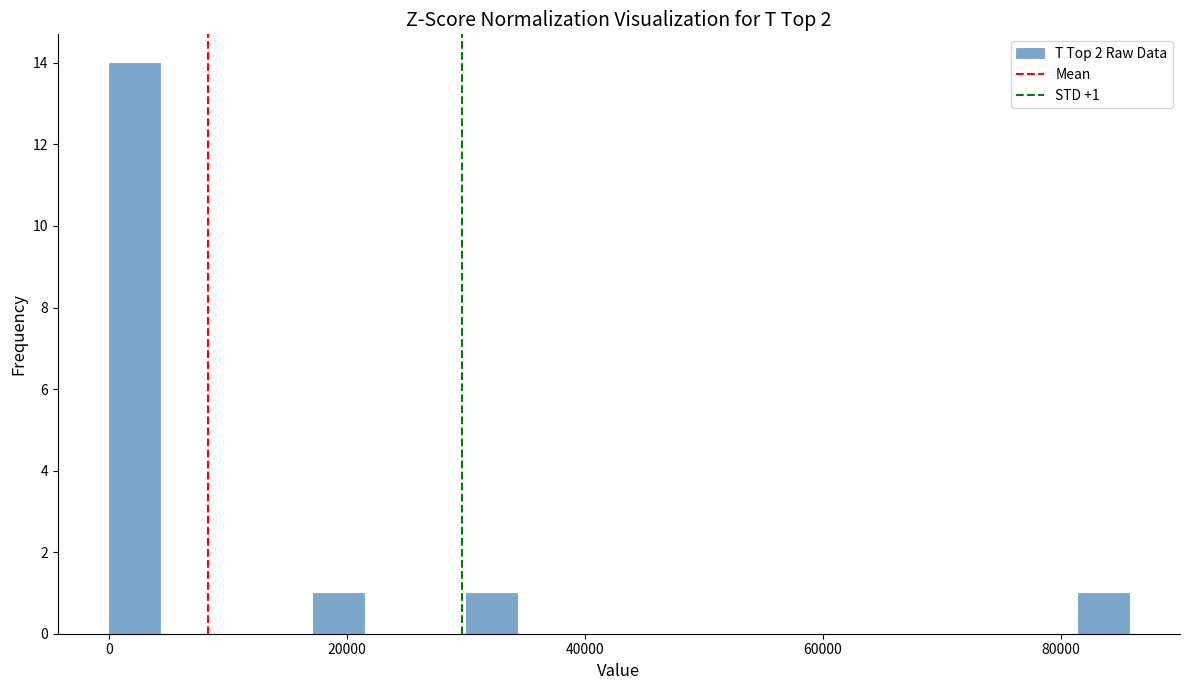

Around what value on the x-axis is the tallest bar? Give the approximate position of its centre, as read against the axis.

2000